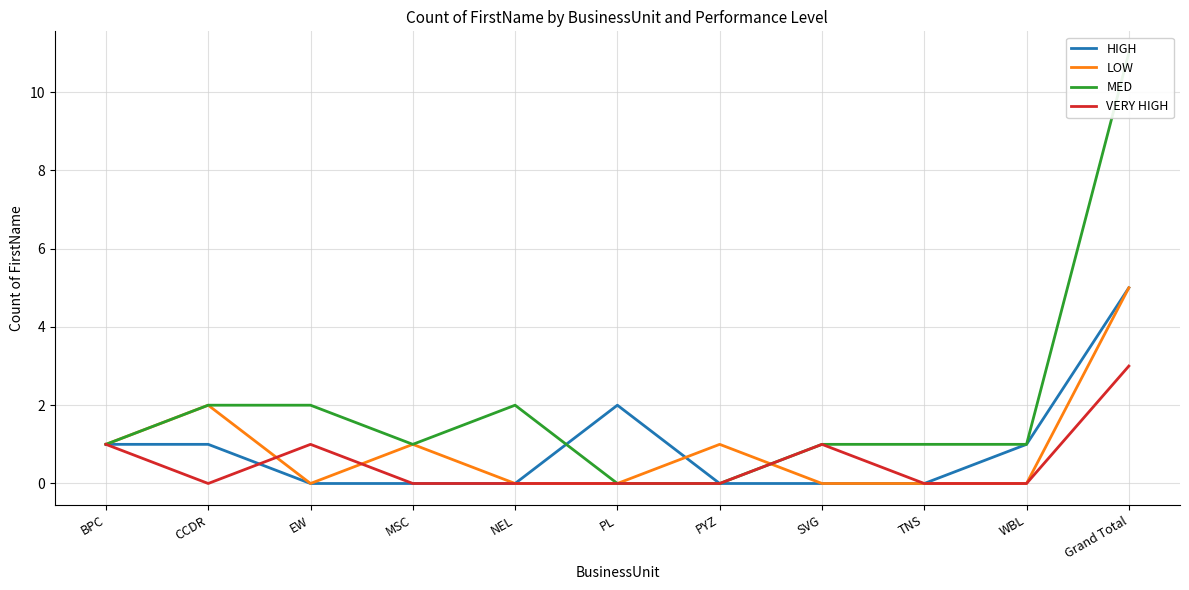

At which category is the sum across all series the highest?

Grand Total